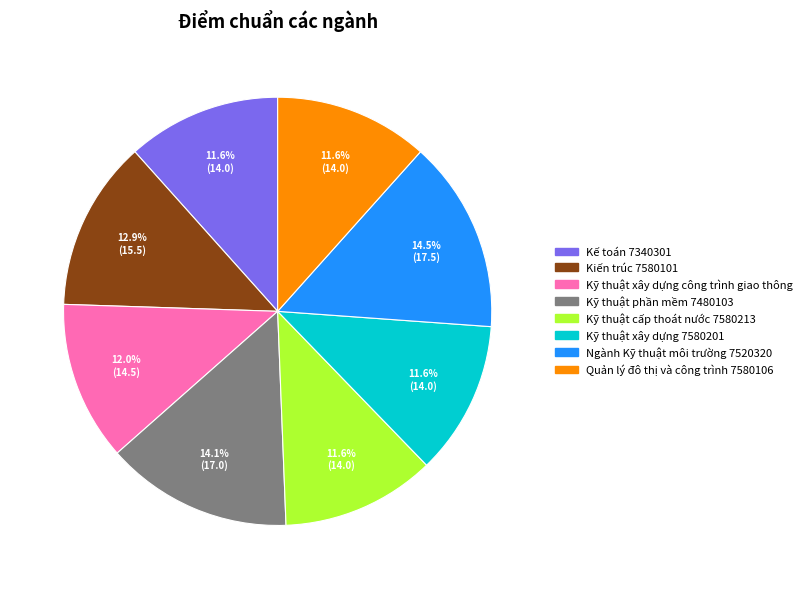

To the nearest percent, what portion does Quản lý đô thị và công trình 7580106 represent?

12%